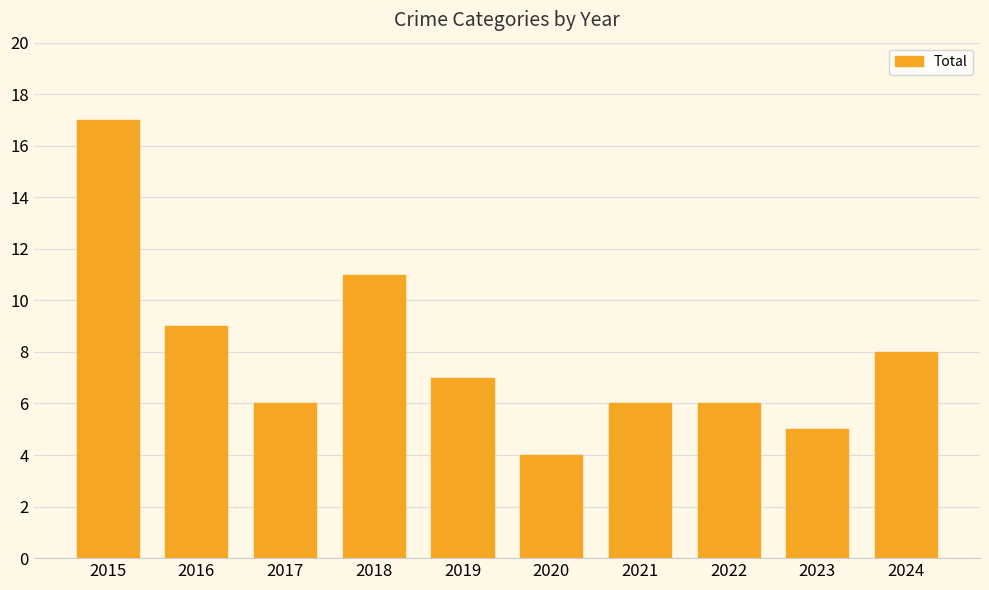

Read the value at 2021.

6